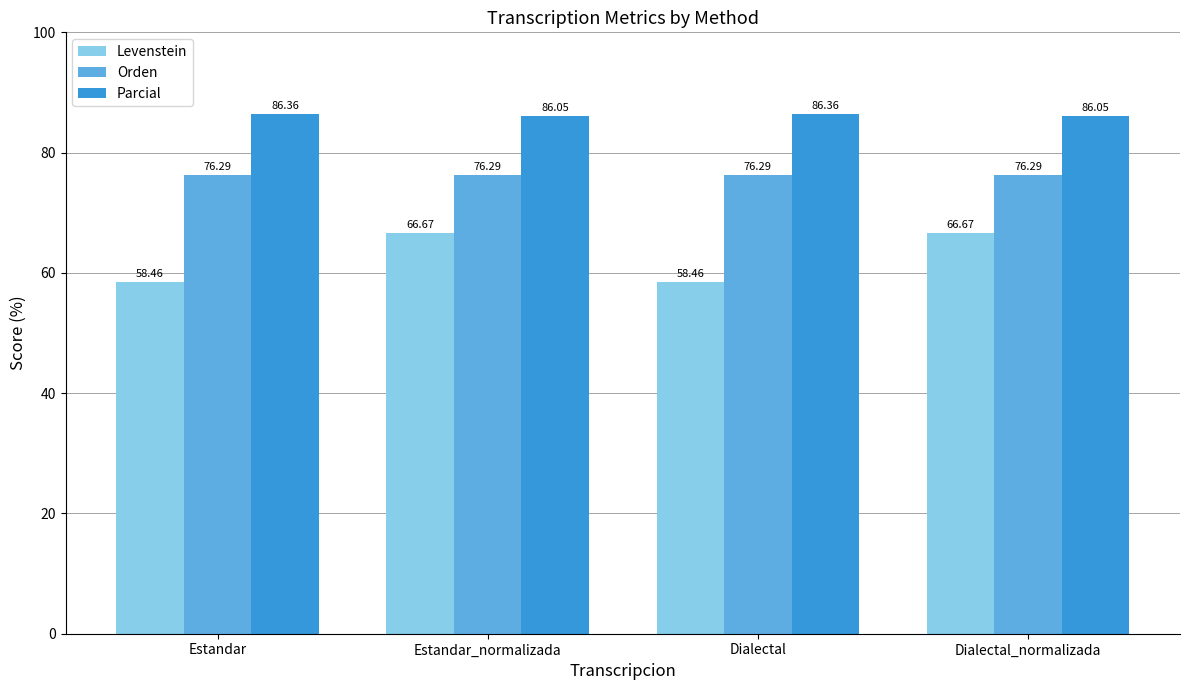

How many bars are there in each group?

3